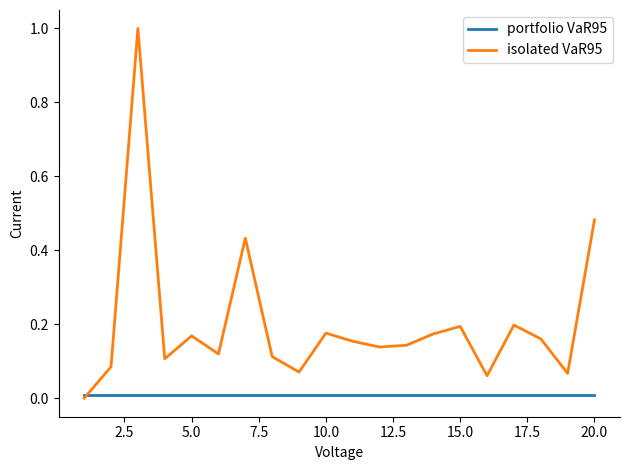

Is this an area chart (filled region under the line)?

No